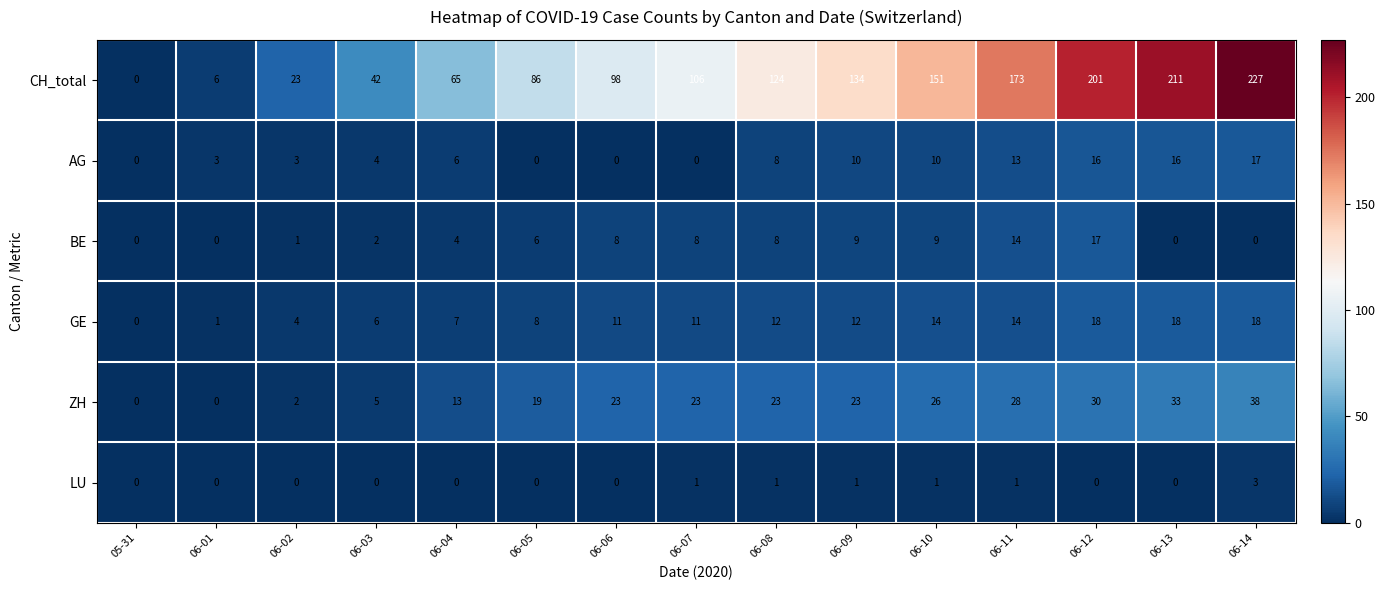

Is it true that ZH equals 61 at 06-14?

False